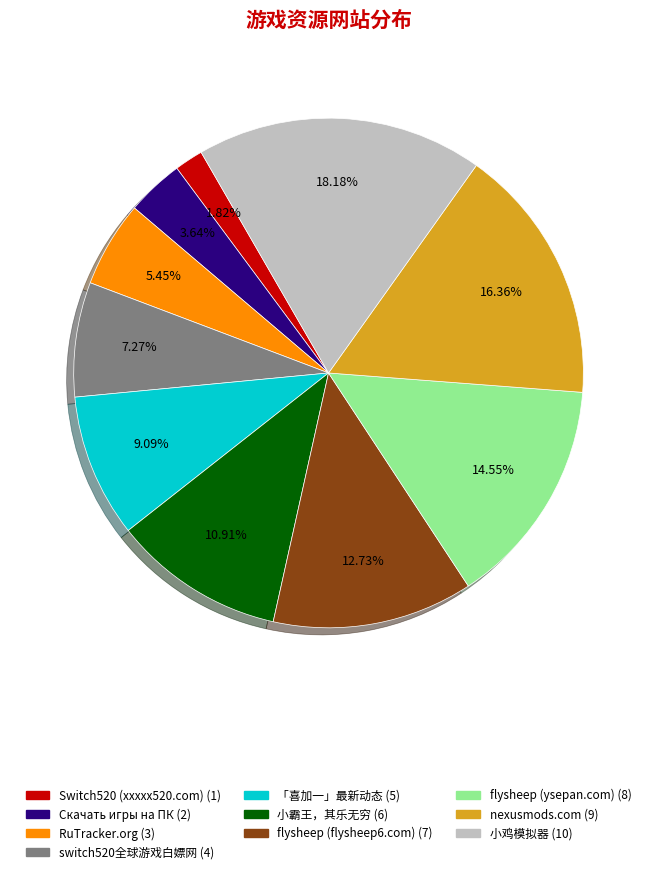

Does any single category account for the majority?

No